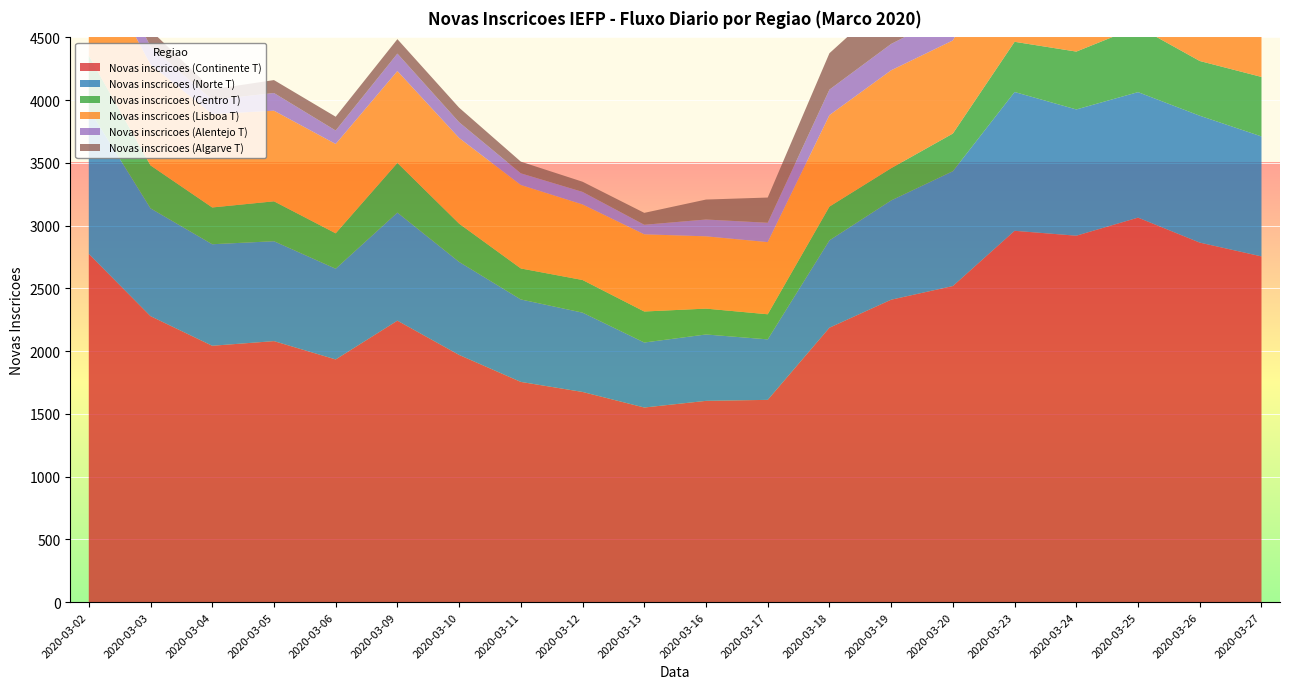

Reading left to right, extract all data points from this chart.

Novas inscricoes (Continente T): 2775	2279	2043	2080	1934	2243	1970	1755	1675	1551	1604	1612	2187	2410	2519	2959	2920	3064	2865	2755
Novas inscricoes (Norte T): 1155	859	809	796	723	861	741	657	632	518	529	482	696	791	915	1106	1006	1000	1011	956
Novas inscricoes (Centro T): 424	342	293	318	282	396	305	247	260	247	206	200	269	257	300	400	461	521	436	474
Novas inscricoes (Lisboa T): 849	804	744	722	712	732	683	665	602	615	576	575	729	780	742	895	956	1016	959	990
Novas inscricoes (Alentejo T): 203	144	114	141	107	139	125	93	100	76	134	154	203	210	221	228	192	191	168	123
Novas inscricoes (Algarve T): 144	130	83	103	110	115	116	93	81	95	159	201	290	372	341	330	305	336	291	212